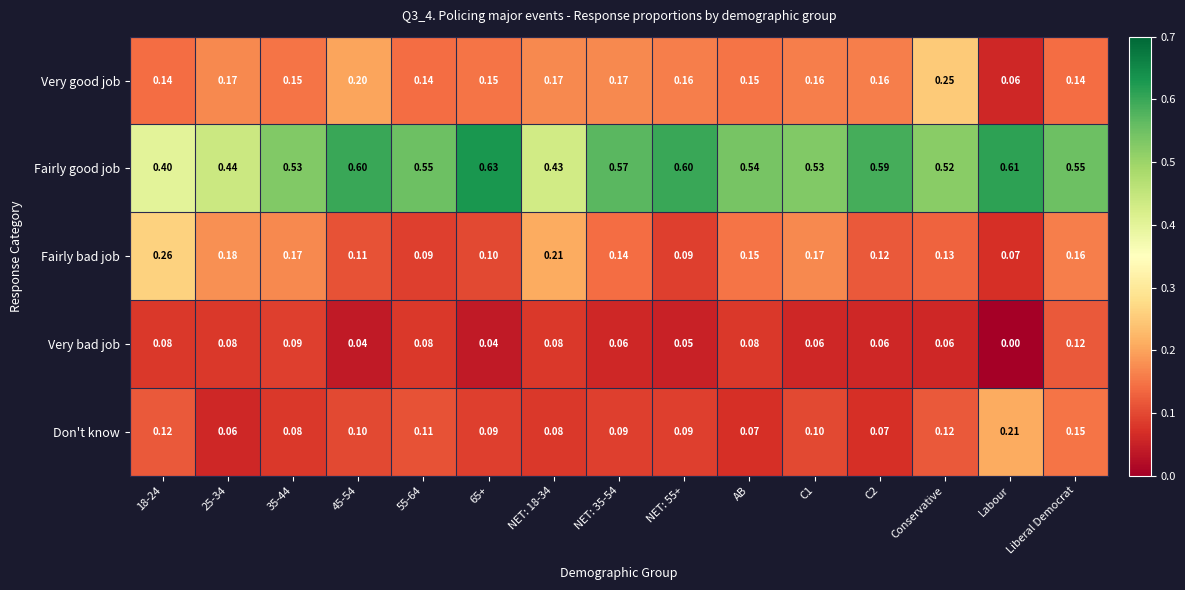

Count the number of categories in the chart.

15